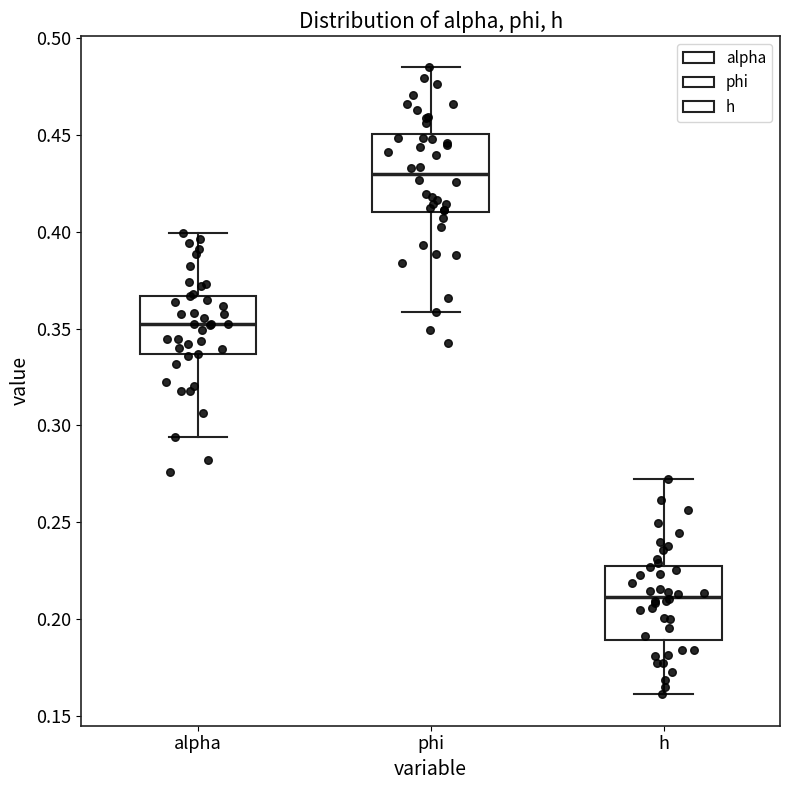

Reading left to right, transcribe this box plot: for each box, give where its median line is, the range the box spans, and where its two whiskers end, as read against the y-axis. The values are not printed on the chart, so give them approximately, as read against the axis.

alpha: median 0.350, box 0.335 to 0.365, whiskers 0.295 to 0.400
phi: median 0.430, box 0.410 to 0.450, whiskers 0.360 to 0.485
h: median 0.210, box 0.190 to 0.225, whiskers 0.160 to 0.270